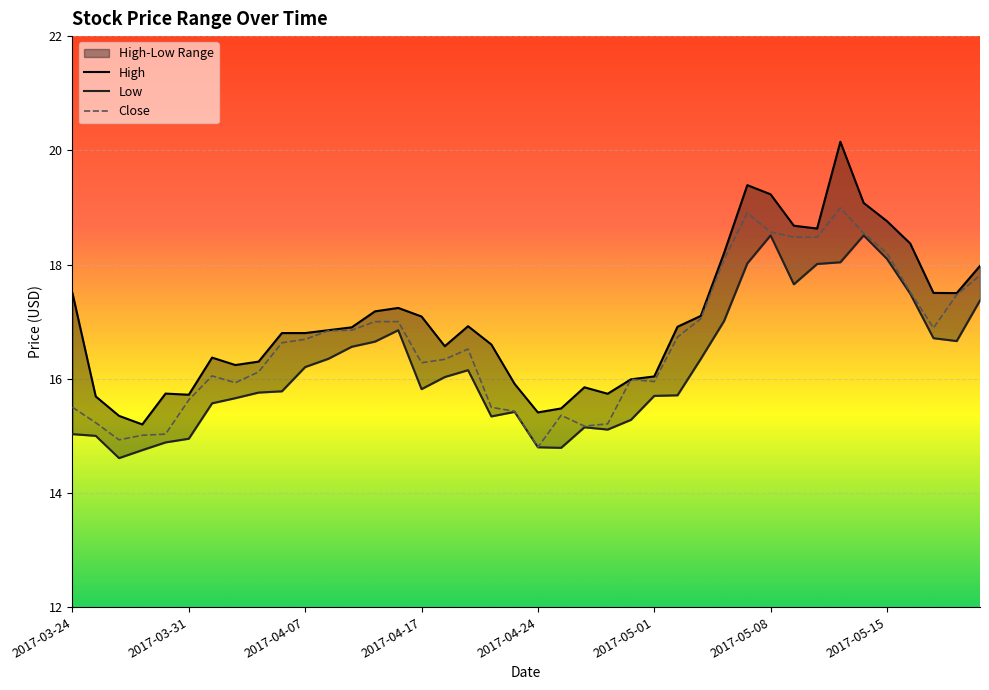

What is the maximum value for Close?

19.0